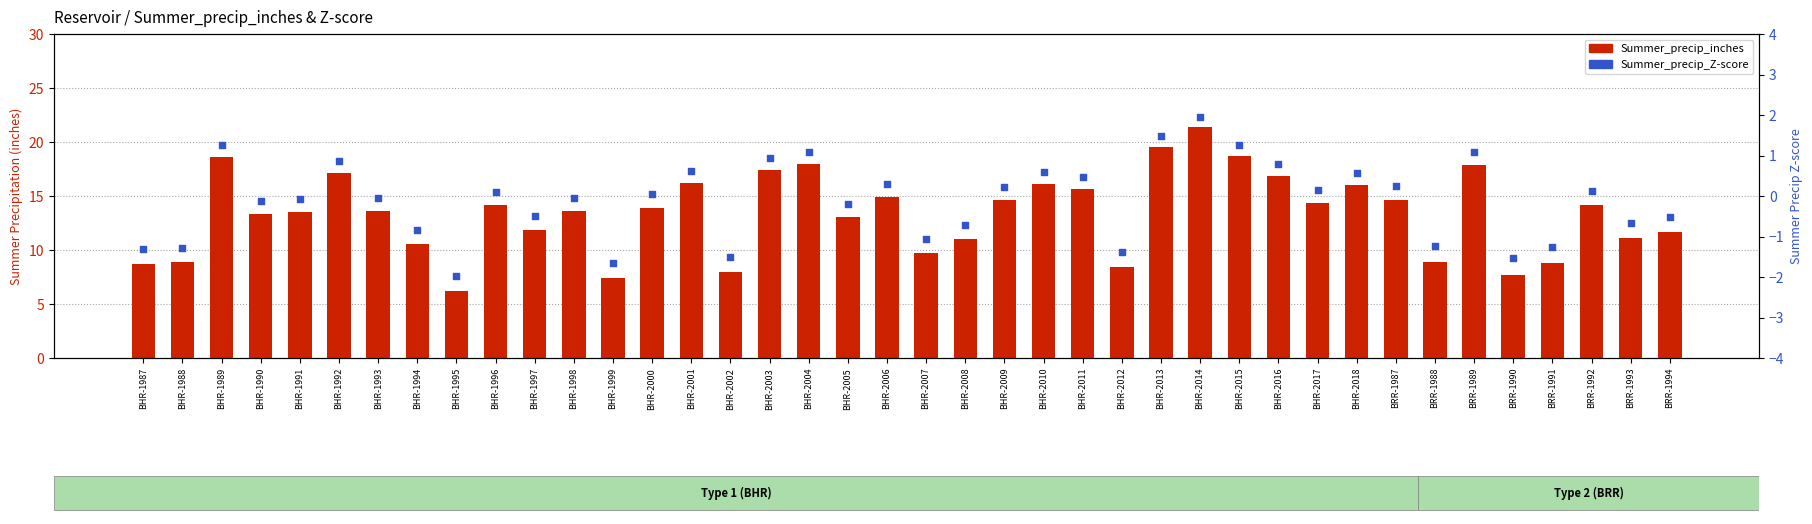

At how many categories does at least one series exceed -1?

40